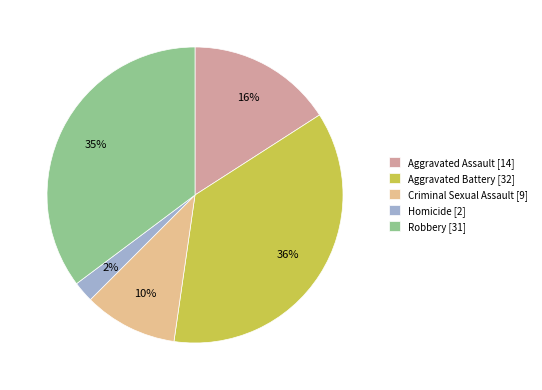

How many segments does this pie chart have?

5